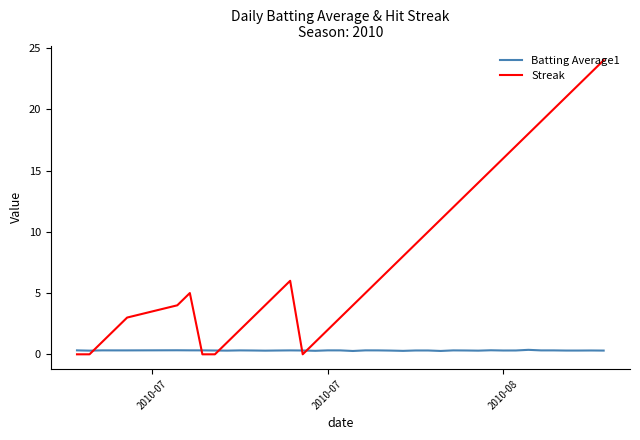

What is the maximum value shown in the chart?

24.0